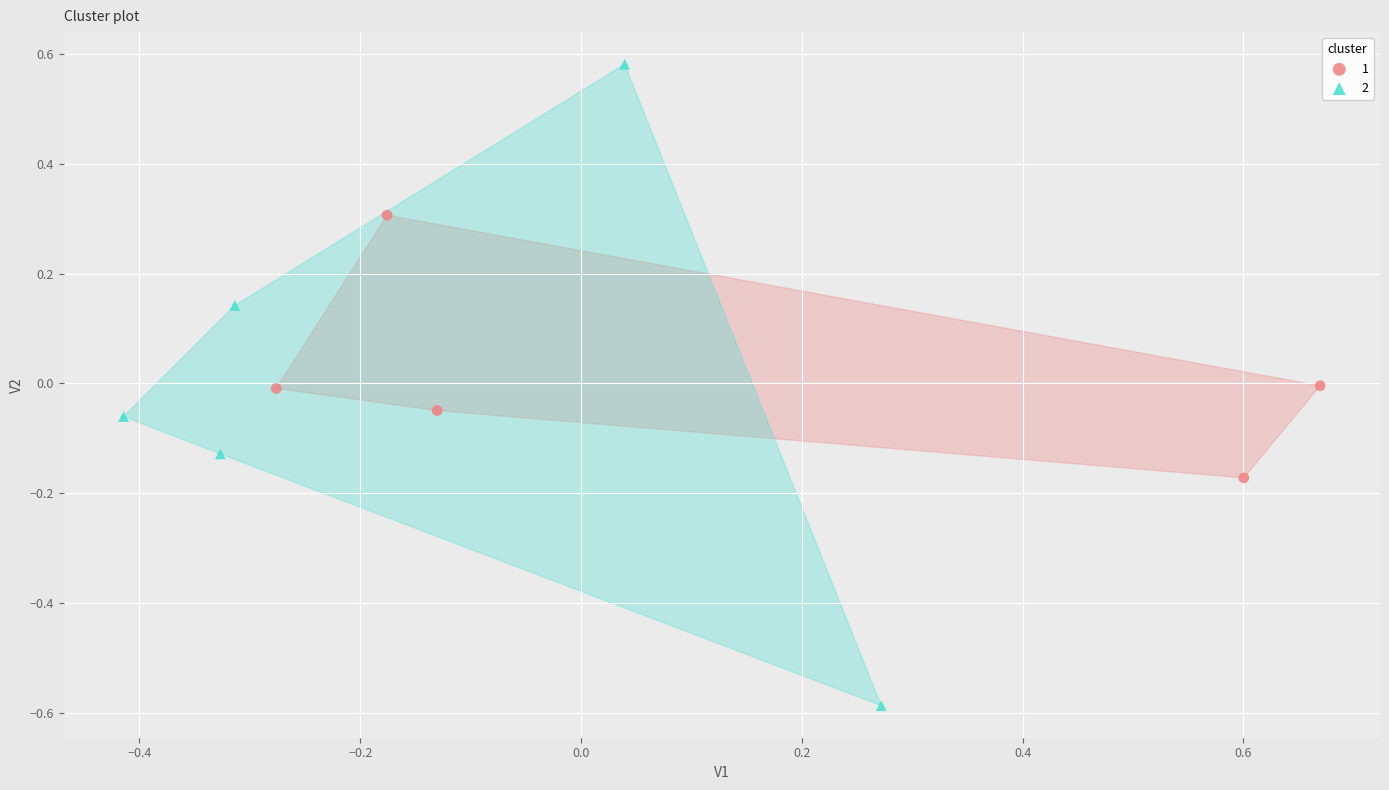

What are all the series names shown in the legend?

1, 2